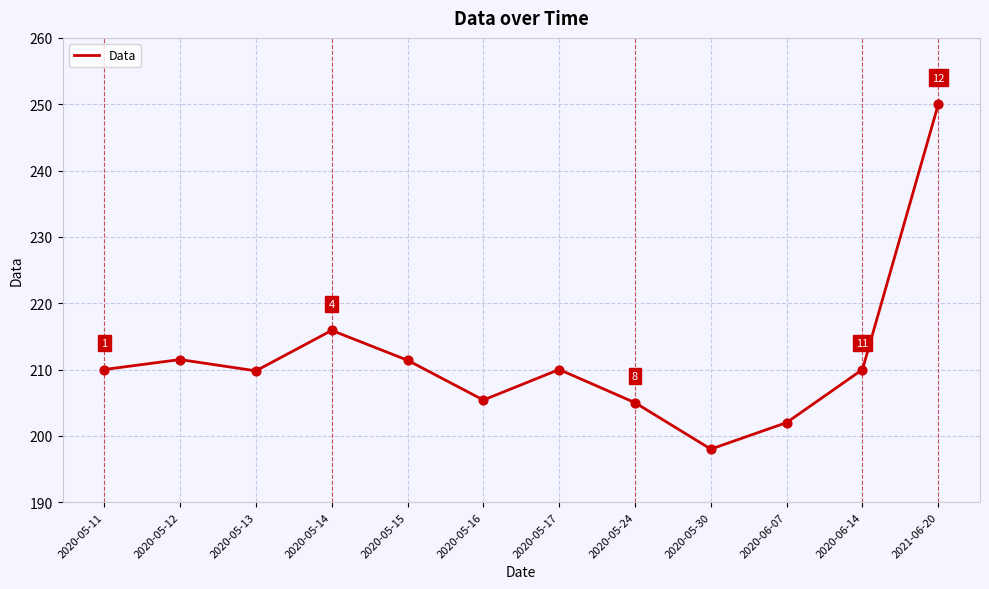

What is the ratio of the value at 2020-05-13 to the value at 2020-05-14?

1.0